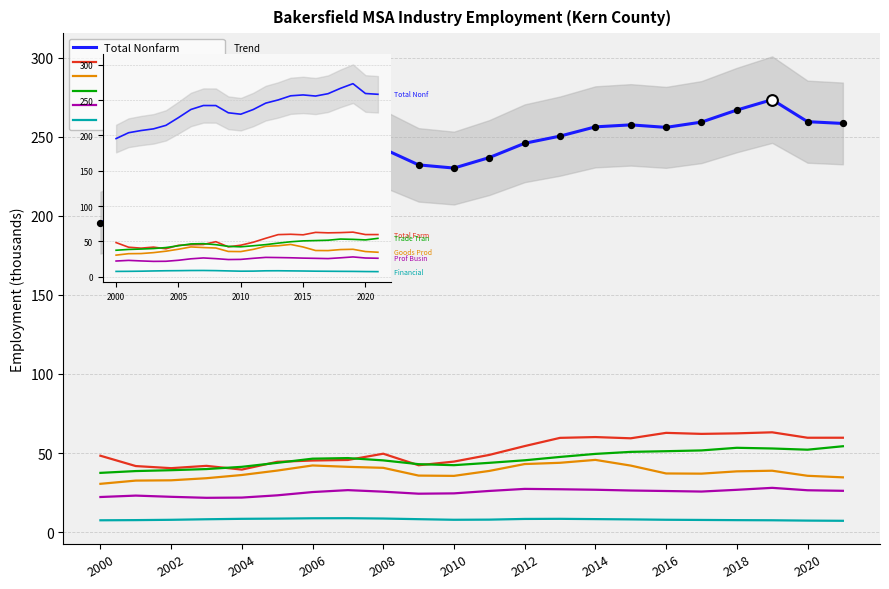

Which series reaches the minimum Y coordinate?

Financial Activities